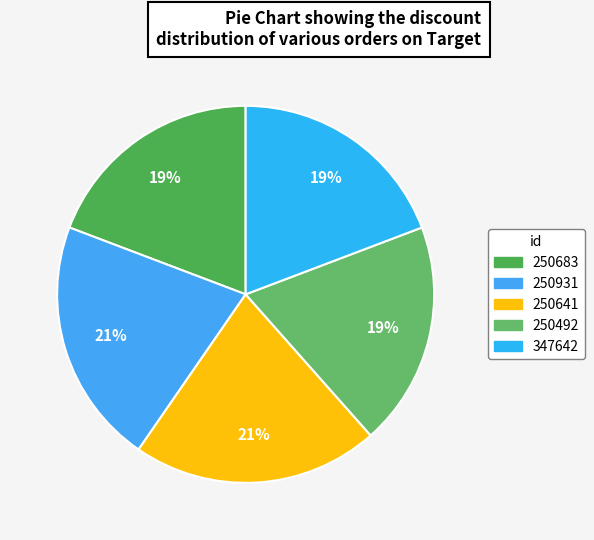

What is the change in value from 250641 to 347642?

-1